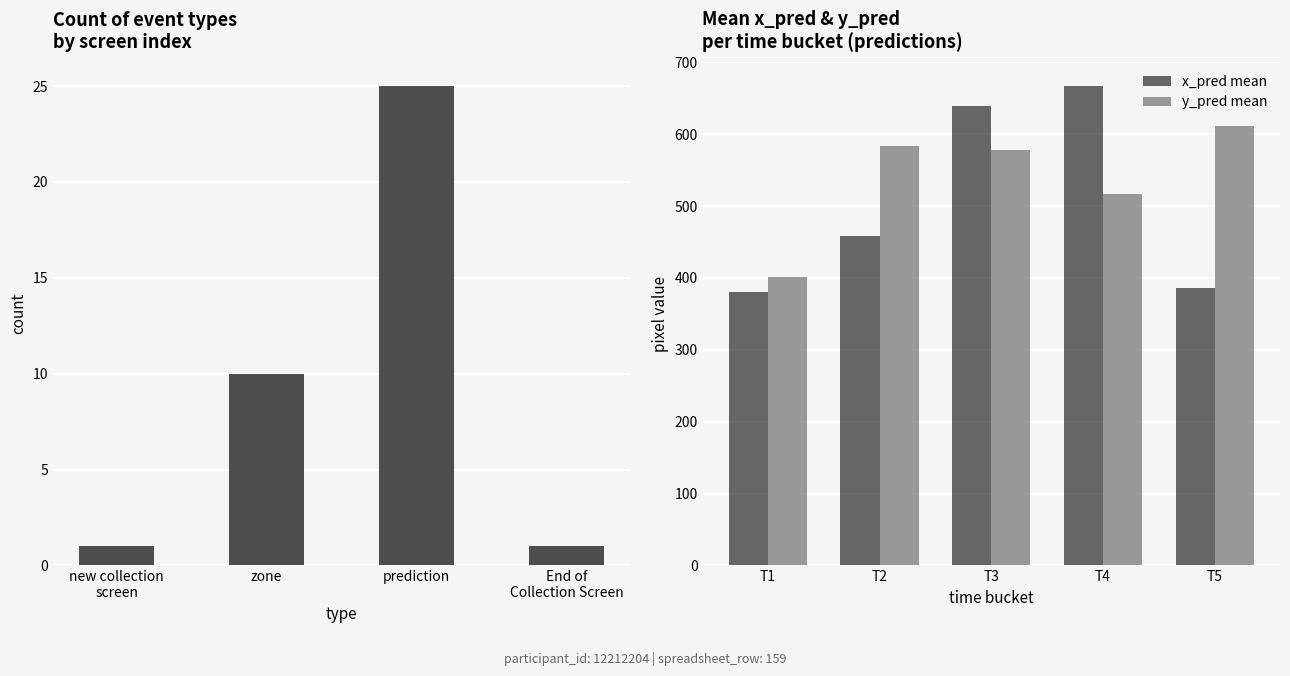

Is the value of y_pred mean at T5 greater than the value of x_pred mean at T1?

Yes